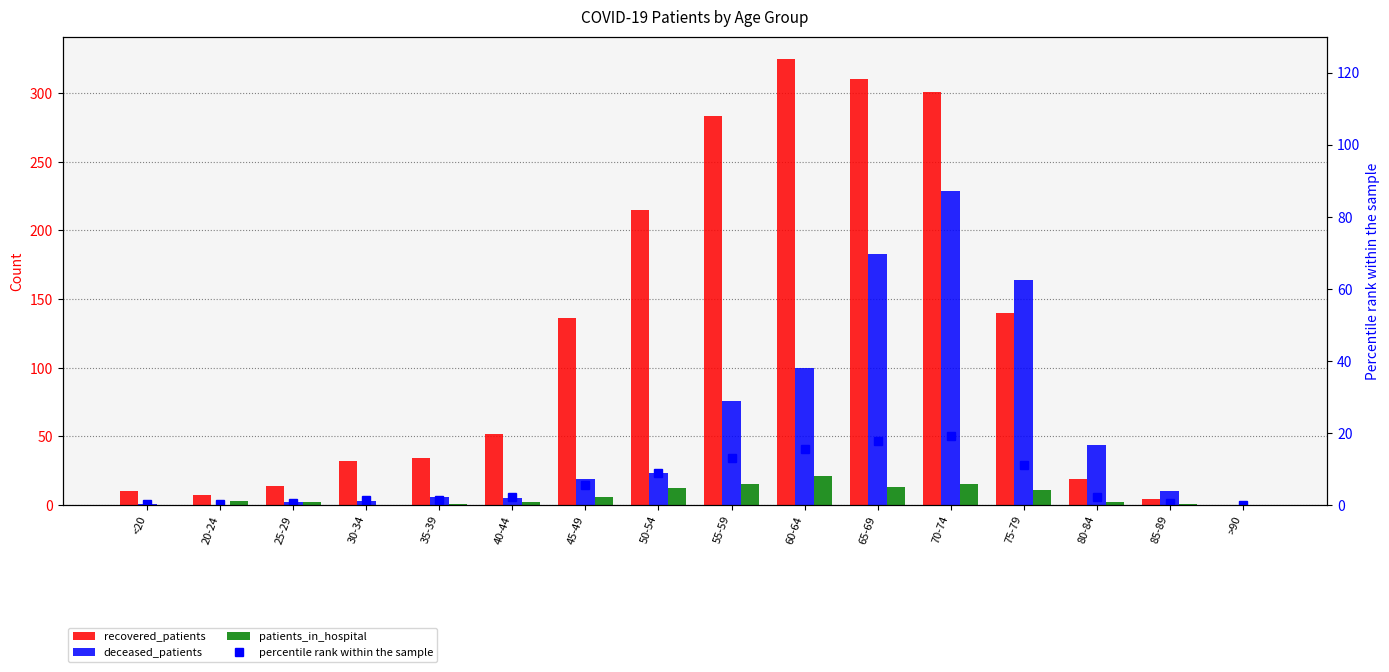

Is the value of percentile rank within the sample at 70-74 greater than the value of deceased_patients at 80-84?

No